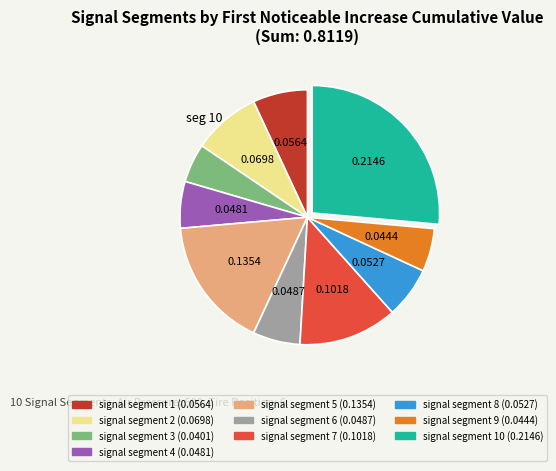

Do signal segment 10 (0.2146) and signal segment 8 (0.0527) together represent more than half of the pie?

No